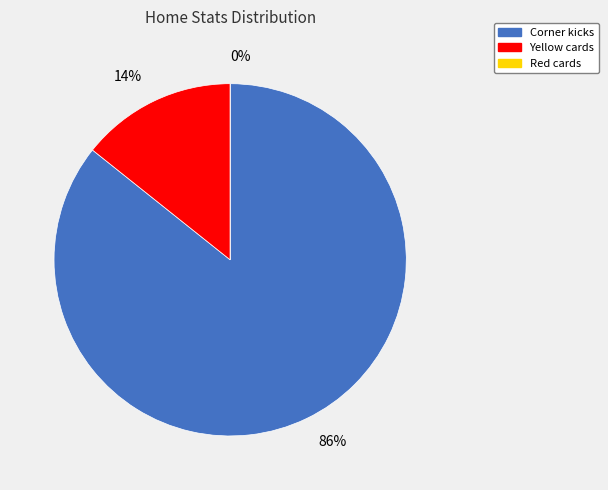

Do Yellow cards and Red cards together represent more than half of the pie?

No